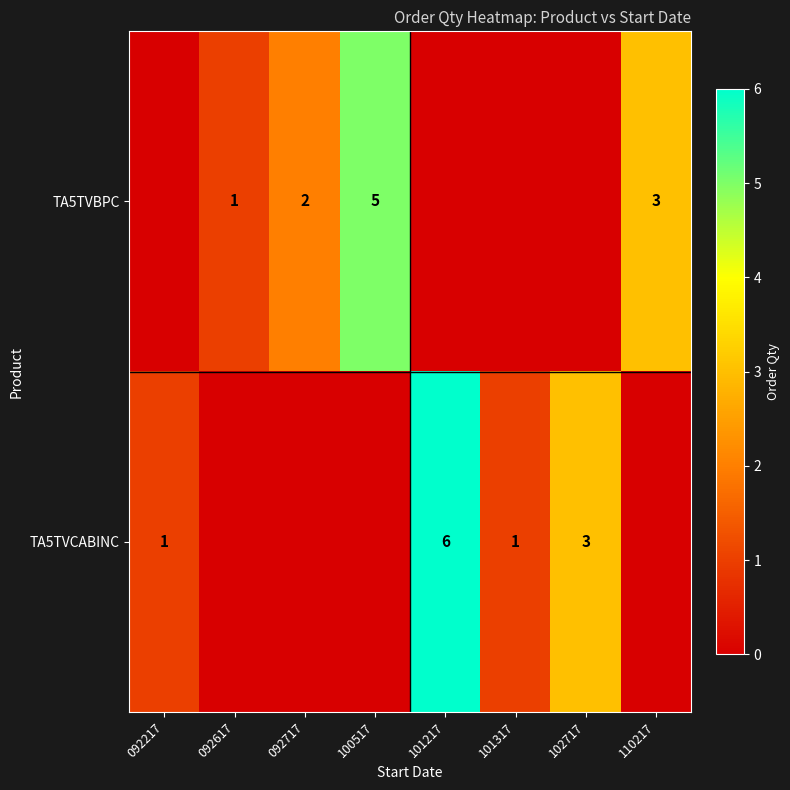

Is it true that TA5TVBPC equals 3 at 110217?

True